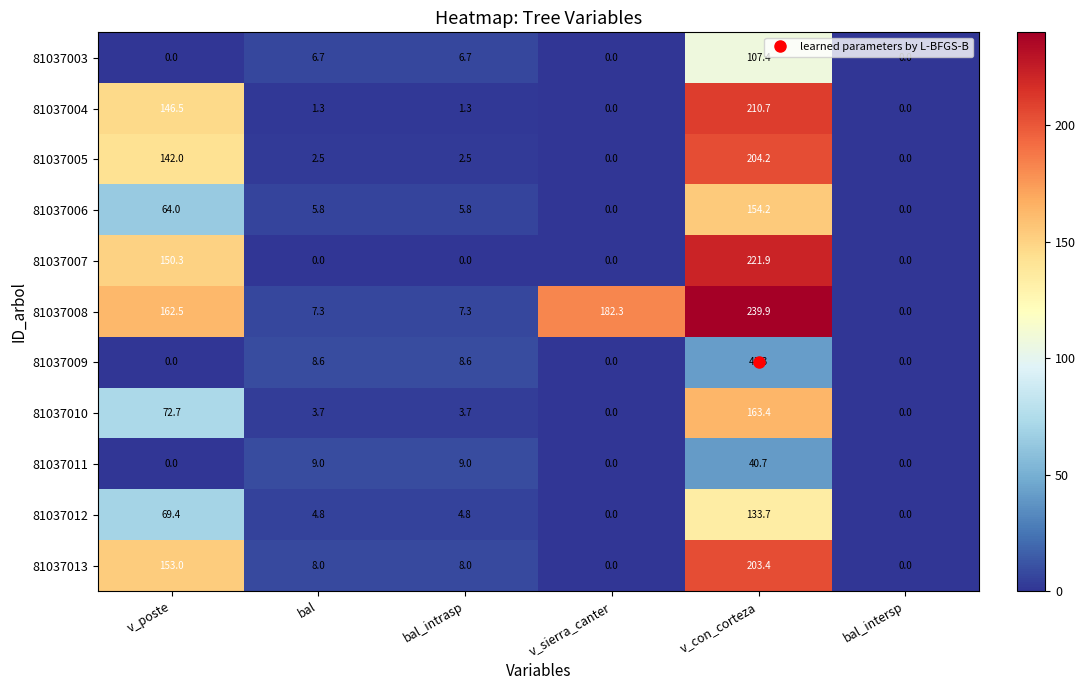

What is the total value across all series at v_sierra_canter?

182.3